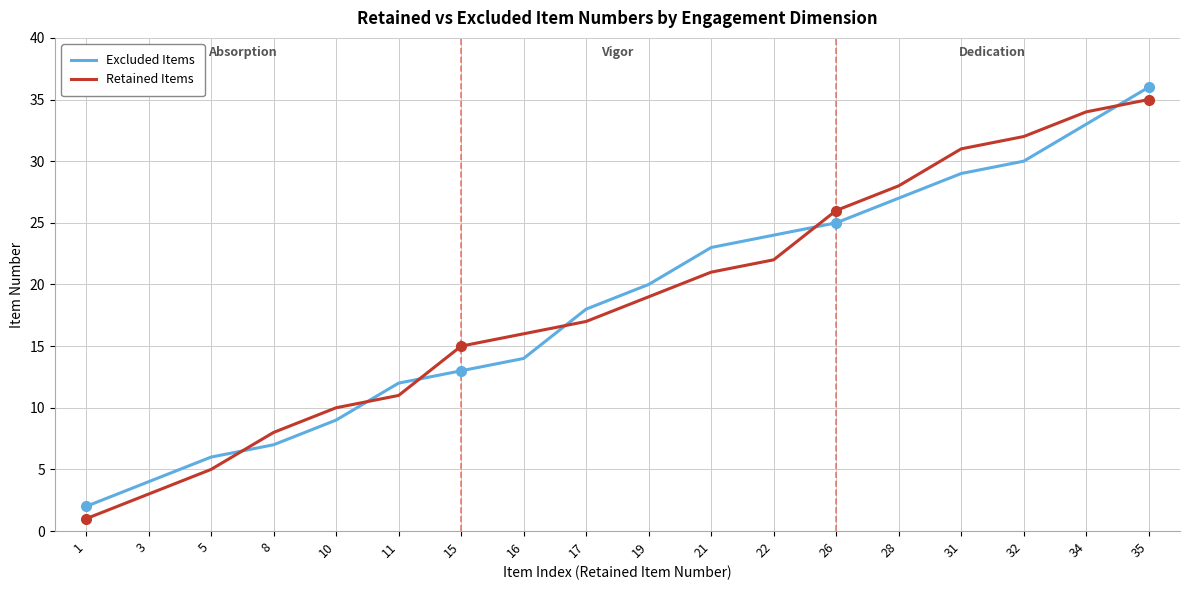

Between 1 and 31, which series saw the biggest shift?

Retained Items